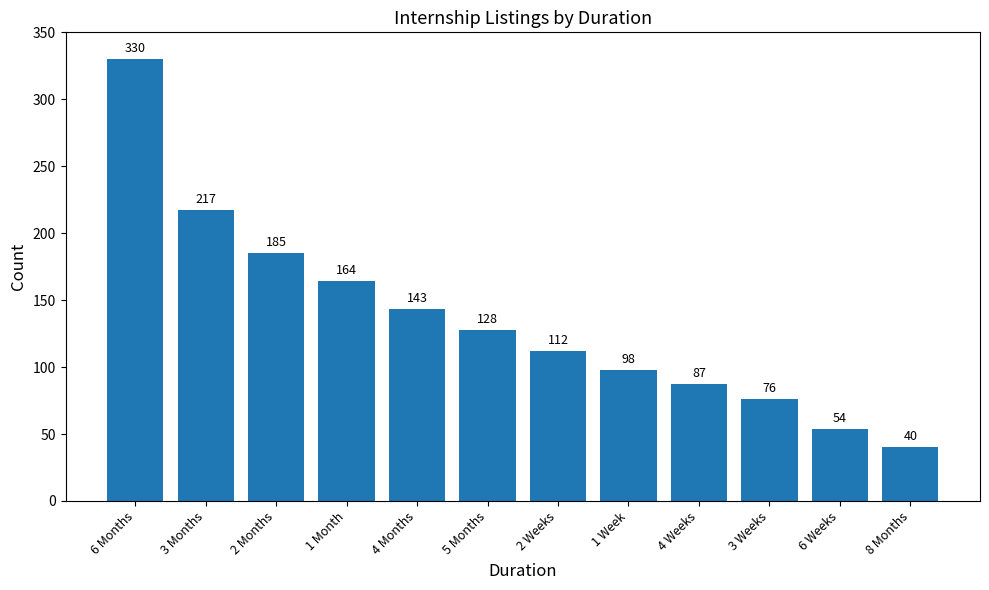

Is it true that the value at 6 Weeks is 54?

True